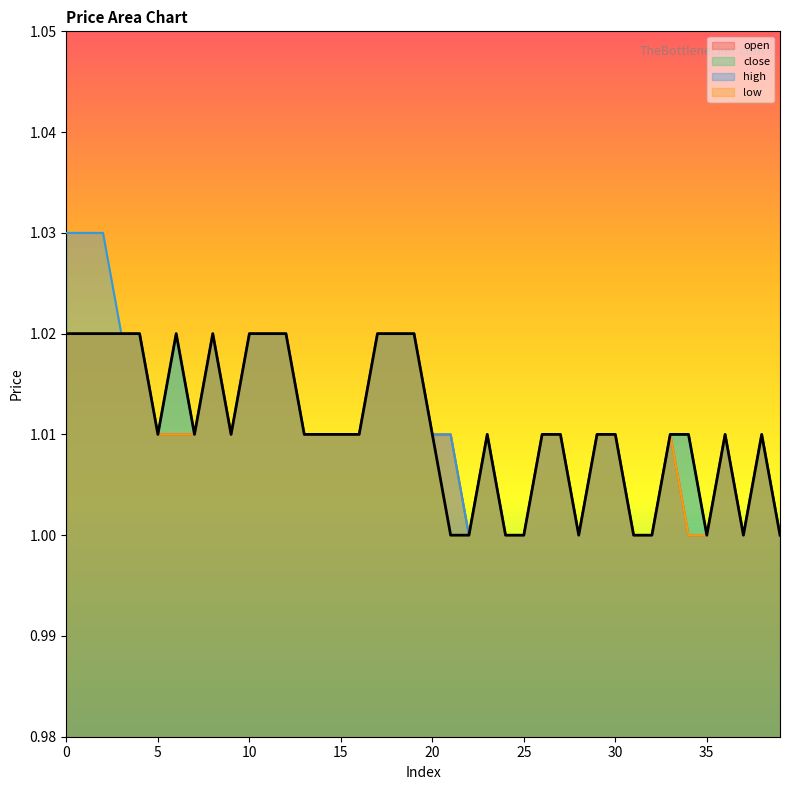

Reading left to right, extract all data points from this chart.

open: 0=1.0	1=1.0	2=1.0	3=1.0	4=1.0	5=1.0	6=1.0	7=1.0	8=1.0	9=1.0	10=1.0	11=1.0	12=1.0	13=1.0	14=1.0	15=1.0	16=1.0	17=1.0	18=1.0	19=1.0	20=1.0	21=1.0	22=1.0	23=1.0	24=1.0	25=1.0	26=1.0	27=1.0	28=1.0	29=1.0	30=1.0	31=1.0	32=1.0	33=1.0	34=1.0	35=1.0	36=1.0	37=1.0	38=1.0	39=1.0
close: 0=1.0	1=1.0	2=1.0	3=1.0	4=1.0	5=1.0	6=1.0	7=1.0	8=1.0	9=1.0	10=1.0	11=1.0	12=1.0	13=1.0	14=1.0	15=1.0	16=1.0	17=1.0	18=1.0	19=1.0	20=1.0	21=1.0	22=1.0	23=1.0	24=1.0	25=1.0	26=1.0	27=1.0	28=1.0	29=1.0	30=1.0	31=1.0	32=1.0	33=1.0	34=1.0	35=1.0	36=1.0	37=1.0	38=1.0	39=1.0
high: 0=1.0	1=1.0	2=1.0	3=1.0	4=1.0	5=1.0	6=1.0	7=1.0	8=1.0	9=1.0	10=1.0	11=1.0	12=1.0	13=1.0	14=1.0	15=1.0	16=1.0	17=1.0	18=1.0	19=1.0	20=1.0	21=1.0	22=1.0	23=1.0	24=1.0	25=1.0	26=1.0	27=1.0	28=1.0	29=1.0	30=1.0	31=1.0	32=1.0	33=1.0	34=1.0	35=1.0	36=1.0	37=1.0	38=1.0	39=1.0
low: 0=1.0	1=1.0	2=1.0	3=1.0	4=1.0	5=1.0	6=1.0	7=1.0	8=1.0	9=1.0	10=1.0	11=1.0	12=1.0	13=1.0	14=1.0	15=1.0	16=1.0	17=1.0	18=1.0	19=1.0	20=1.0	21=1.0	22=1.0	23=1.0	24=1.0	25=1.0	26=1.0	27=1.0	28=1.0	29=1.0	30=1.0	31=1.0	32=1.0	33=1.0	34=1.0	35=1.0	36=1.0	37=1.0	38=1.0	39=1.0